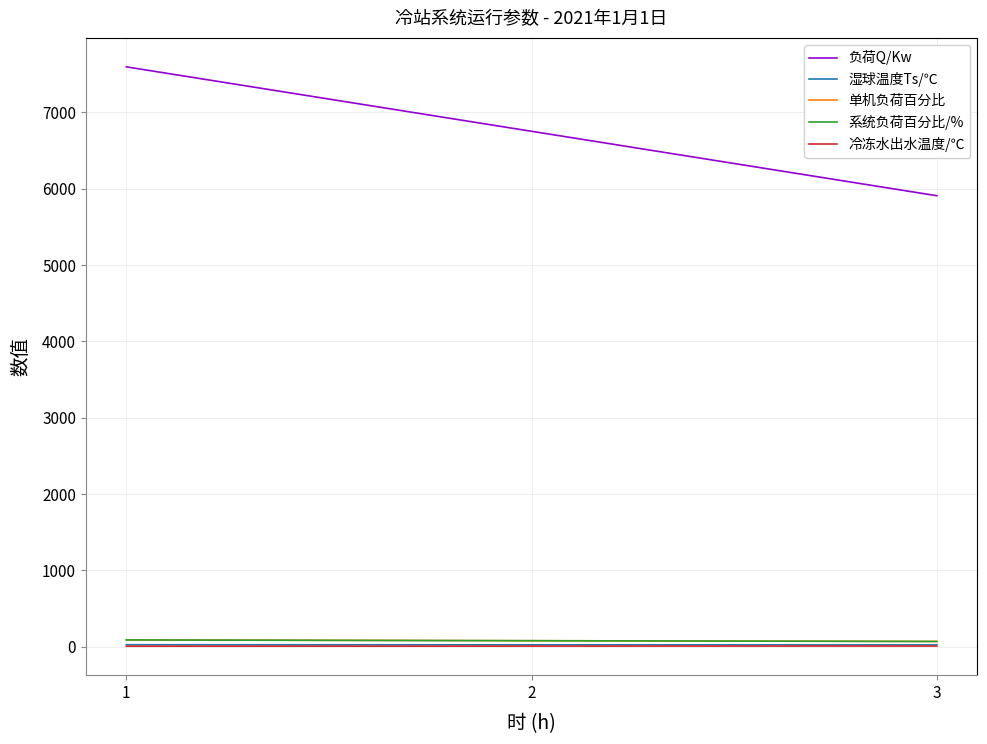

Is this an area chart (filled region under the line)?

No